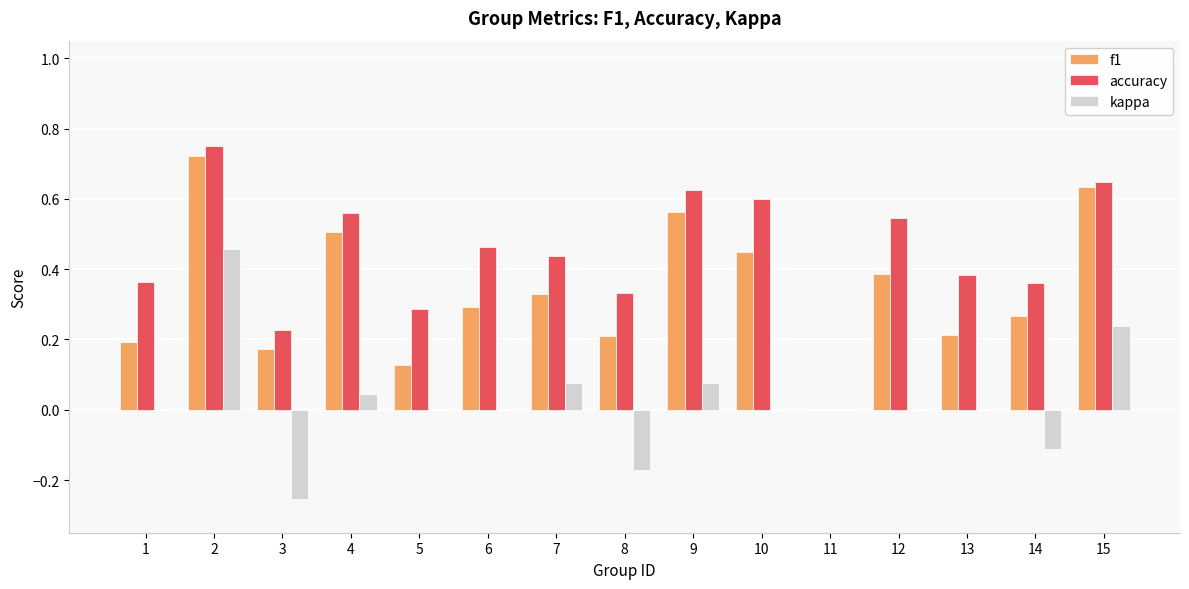

Which category has the highest value in the f1 series?

2